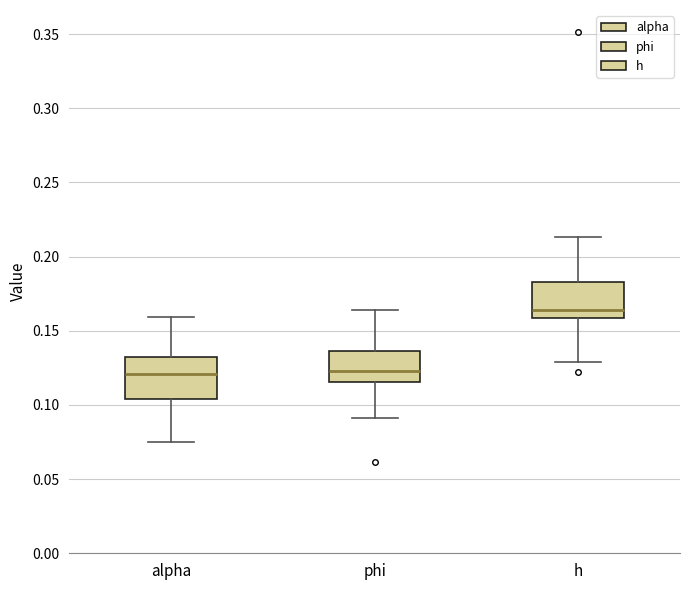

Reading left to right, read every box against the y-axis: the position of its median line, the range the box covers, and the ends of its whiskers. The values are not printed on the chart, so give them approximately, as read against the axis.

alpha: median 0.120, box 0.105 to 0.130, whiskers 0.075 to 0.160
phi: median 0.125, box 0.115 to 0.135, whiskers 0.090 to 0.165
h: median 0.165, box 0.160 to 0.185, whiskers 0.130 to 0.215